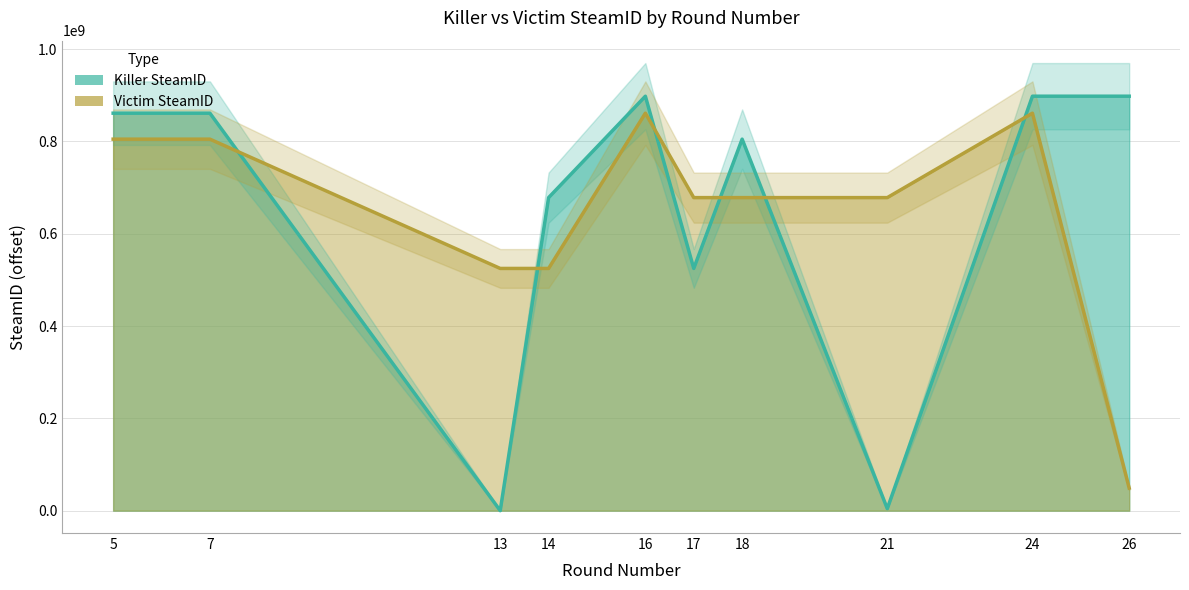

Which series has the largest range (max minus min)?

Killer SteamID